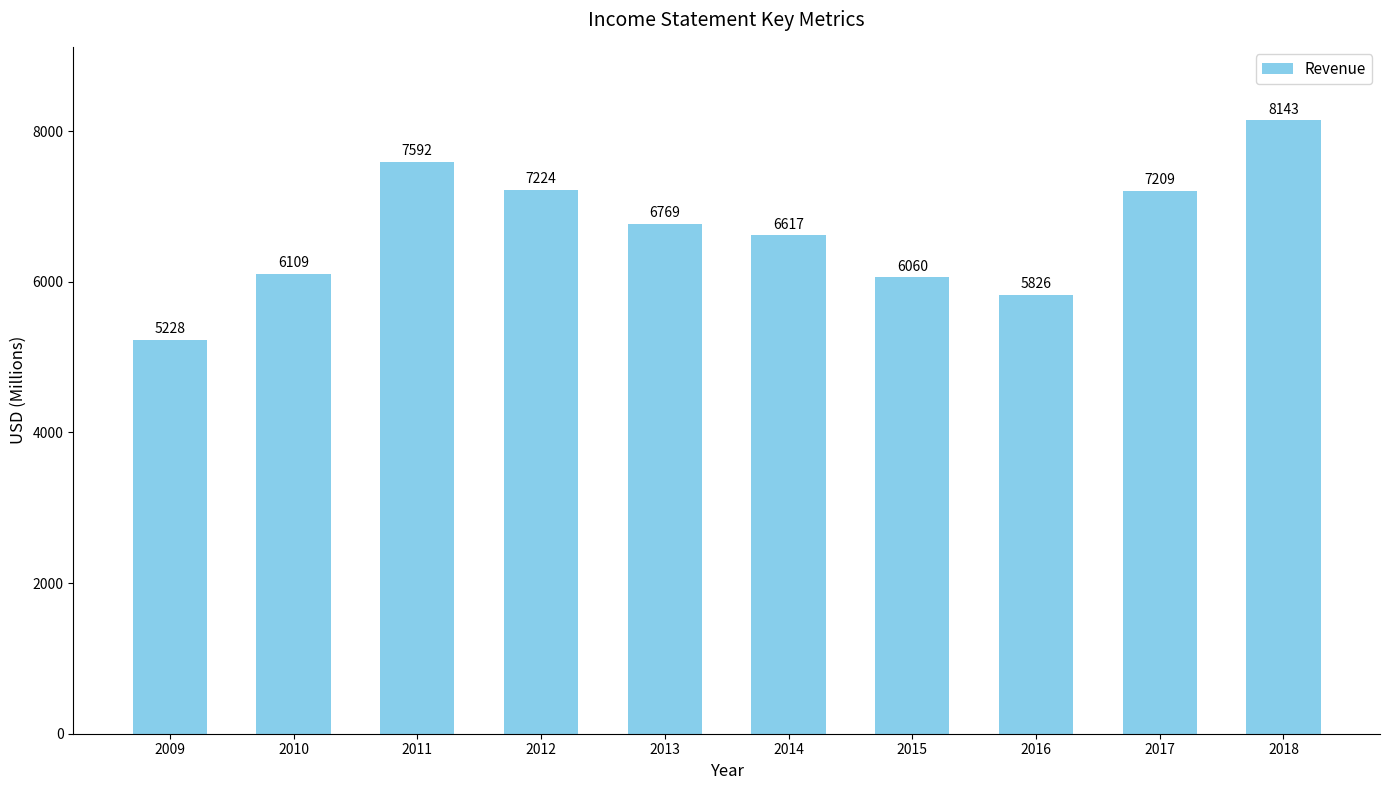

The chart shows a value of 5826 at 2016. True or false?

True